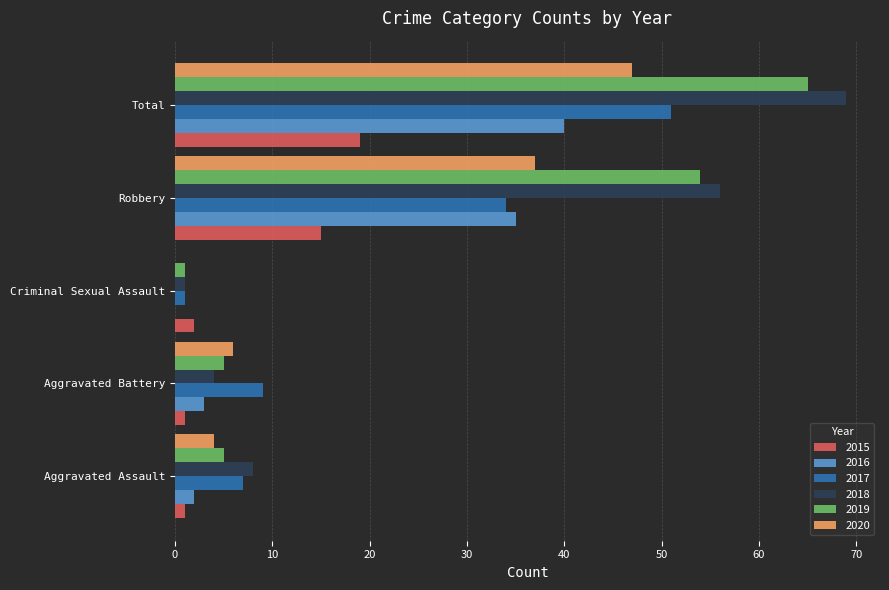

Which category has the highest value across all series?

Total